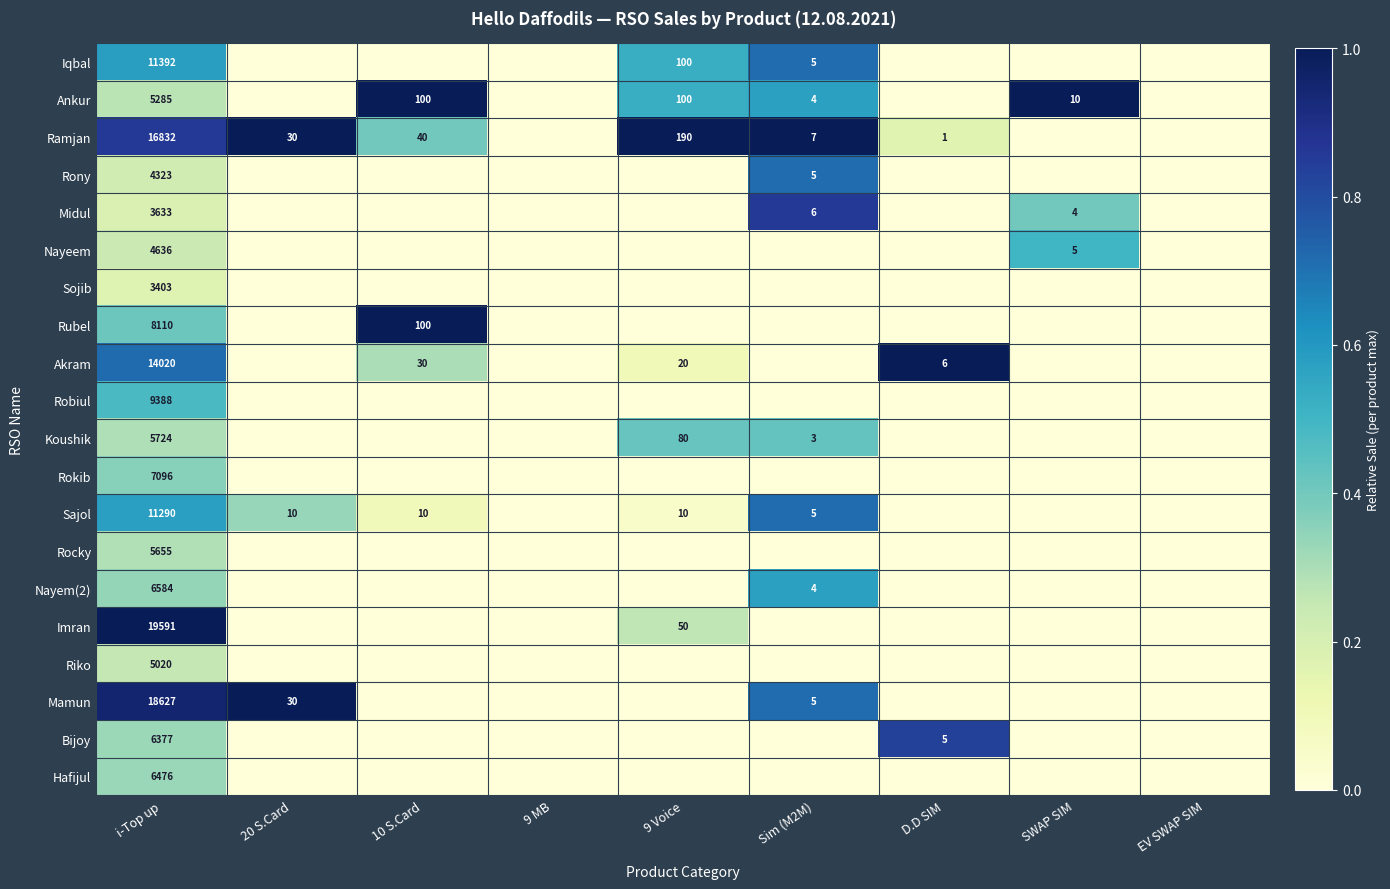

Which has a higher value, Sim (M2M) or 10 S.Card?

Sim (M2M)